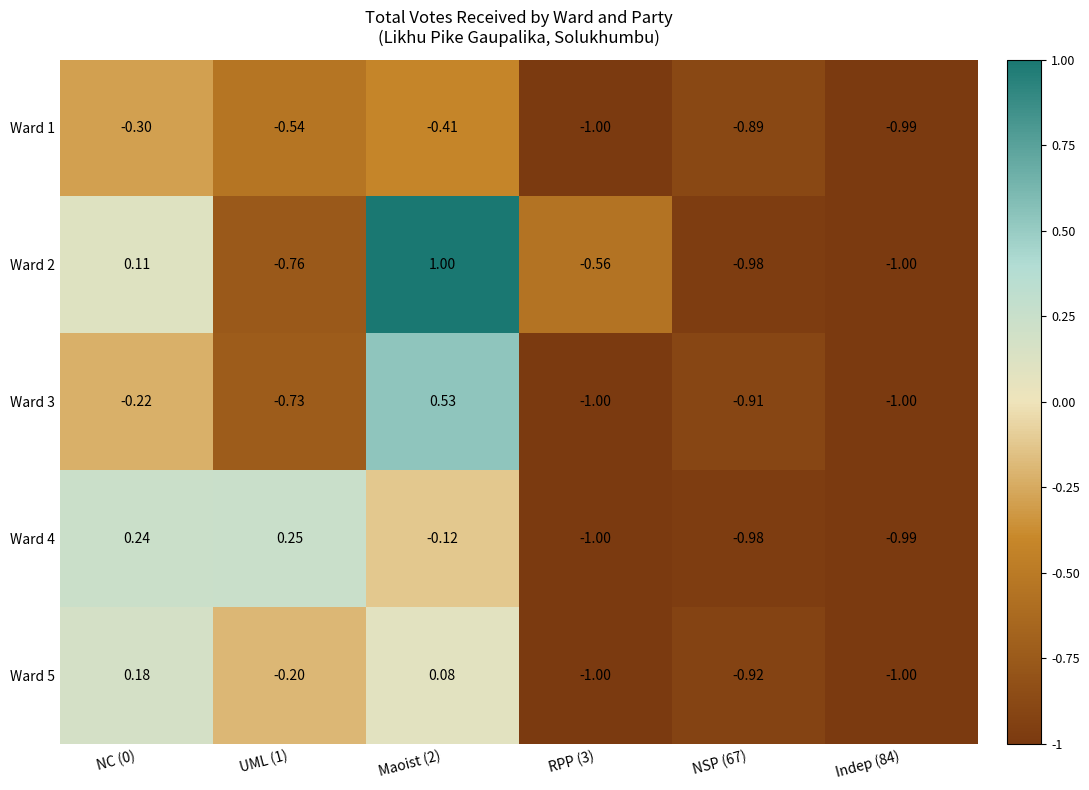

Is the value of Ward 5 at NC (0) greater than the value of Ward 2 at RPP (3)?

Yes